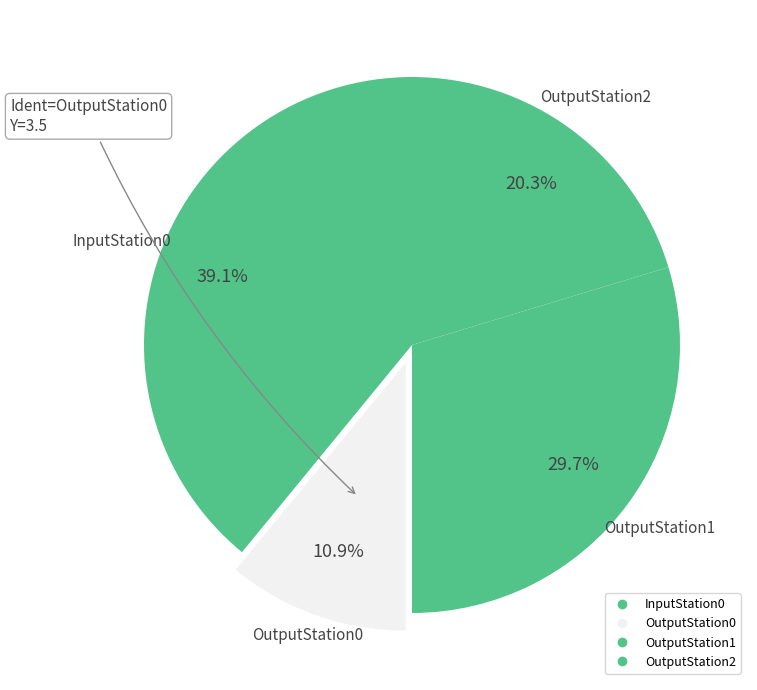

To the nearest percent, what is the combined percentage of OutputStation0 and InputStation0?

50%